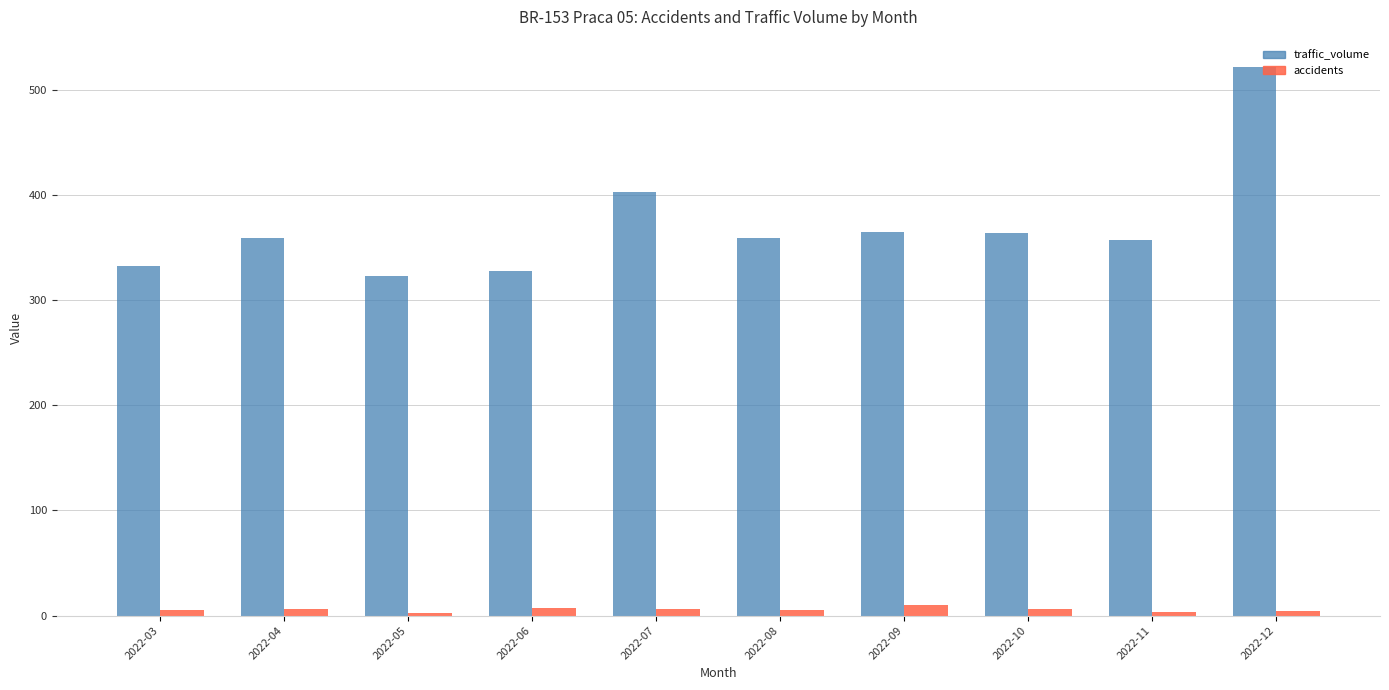

How many bars are there in each group?

2